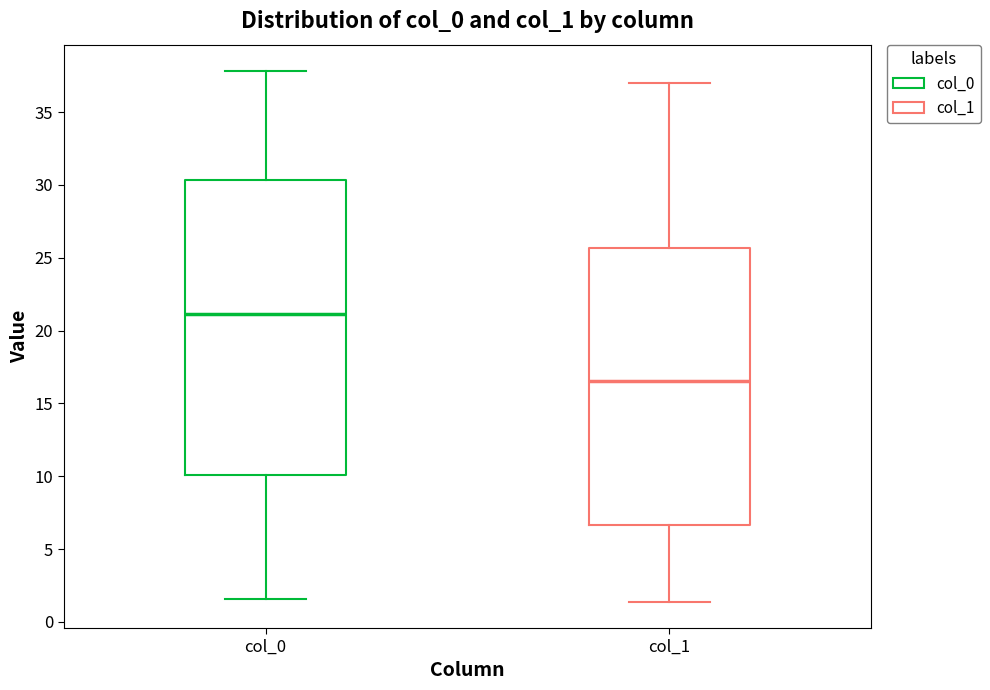

Where does the median line of the box for col_0 sit on the y-axis? The values are not printed on the chart, so give them approximately, as read against the axis.

21.0